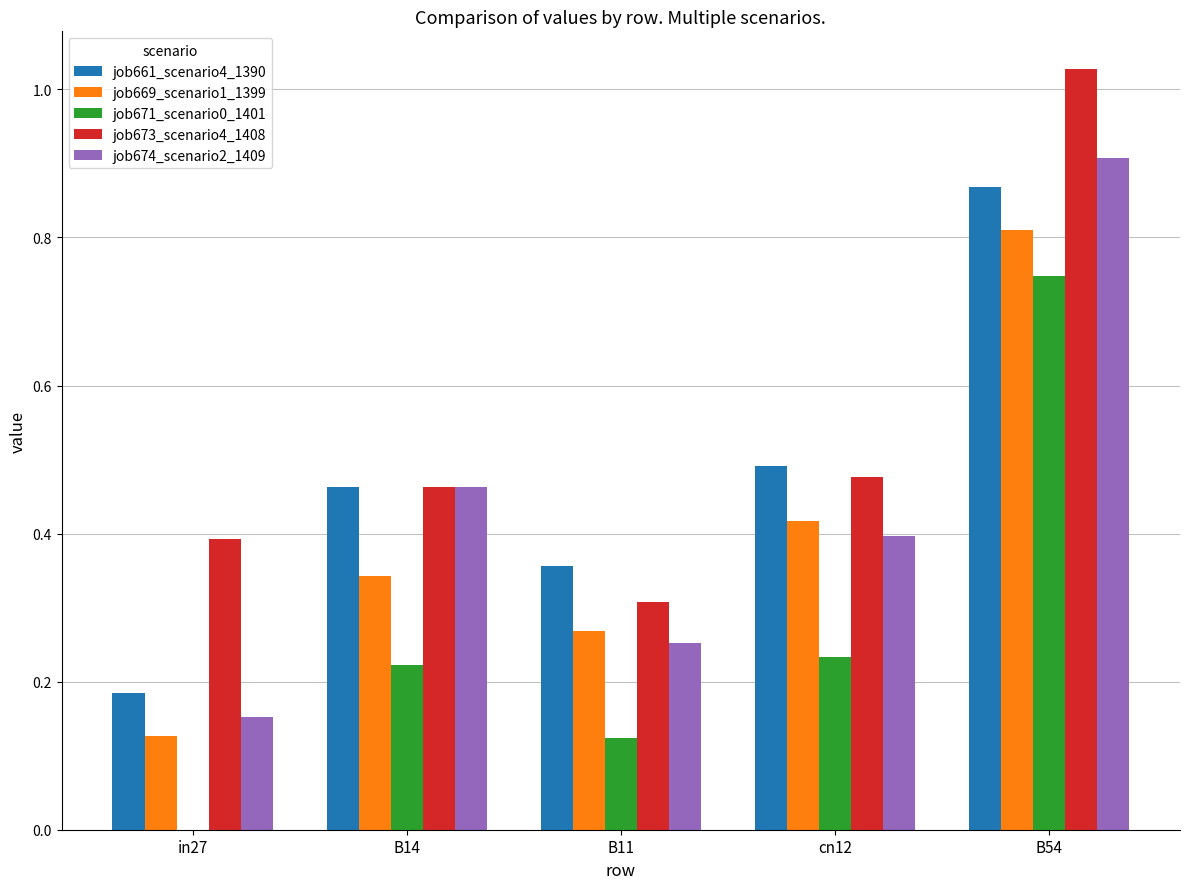

At which category is the sum across all series the highest?

B54